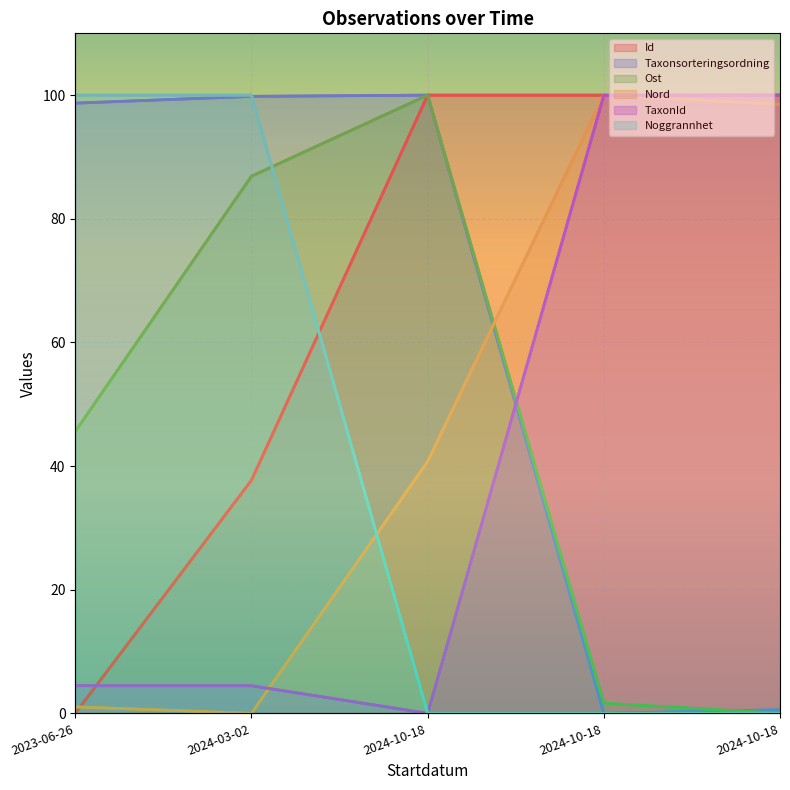

Which series has the widest spread of values?

Id